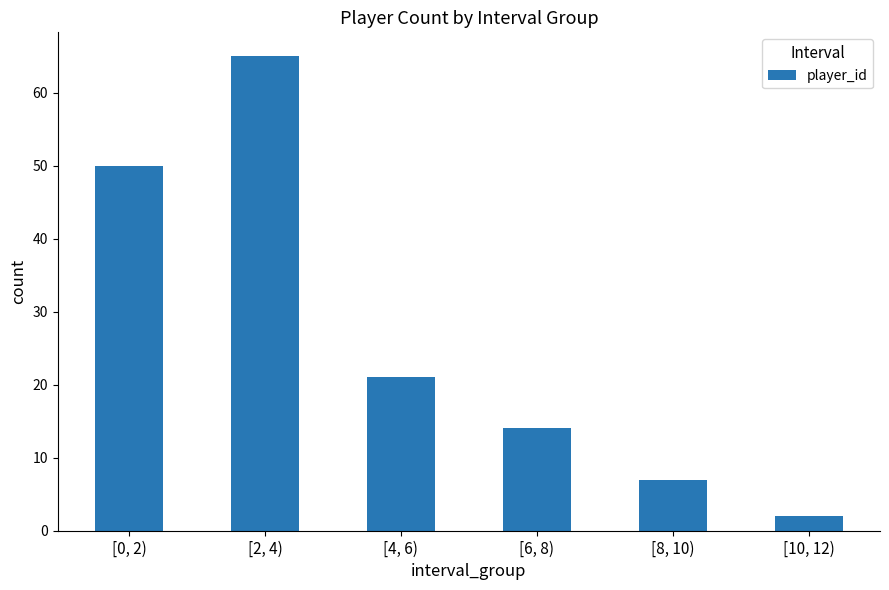

What is the change in value from [2, 4) to [10, 12)?

-63